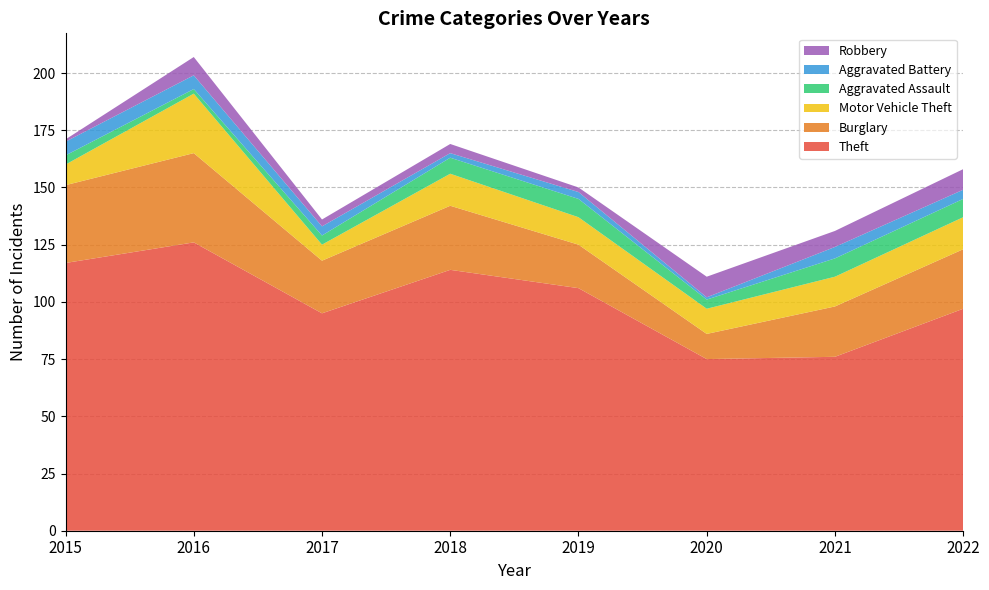

Reading left to right, what are all the values shown in this chart?

Theft: 2015=117	2016=126	2017=95	2018=114	2019=106	2020=75	2021=76	2022=97
Burglary: 2015=34	2016=39	2017=23	2018=28	2019=19	2020=11	2021=22	2022=26
Motor Vehicle Theft: 2015=9	2016=26	2017=7	2018=14	2019=12	2020=11	2021=13	2022=14
Aggravated Assault: 2015=4	2016=2	2017=4	2018=7	2019=8	2020=4	2021=8	2022=8
Aggravated Battery: 2015=6	2016=6	2017=4	2018=2	2019=3	2020=1	2021=5	2022=4
Robbery: 2015=1	2016=8	2017=3	2018=4	2019=2	2020=9	2021=7	2022=9